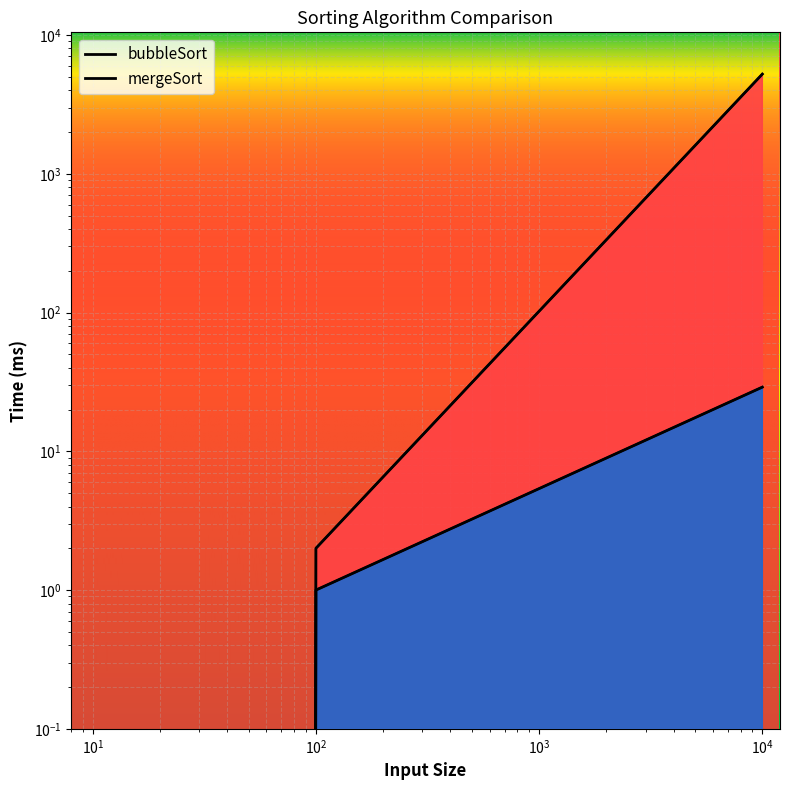

Reading left to right, extract all data points from this chart.

bubbleSort: 10=0	100=2	10000=5226
mergeSort: 10=0	100=1	10000=29